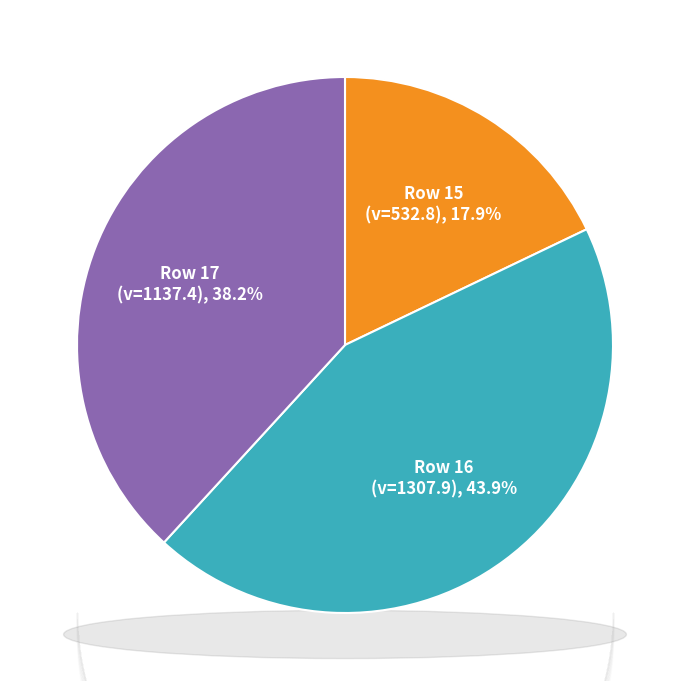

What percentage do 16 and 17 together represent?

82.1%